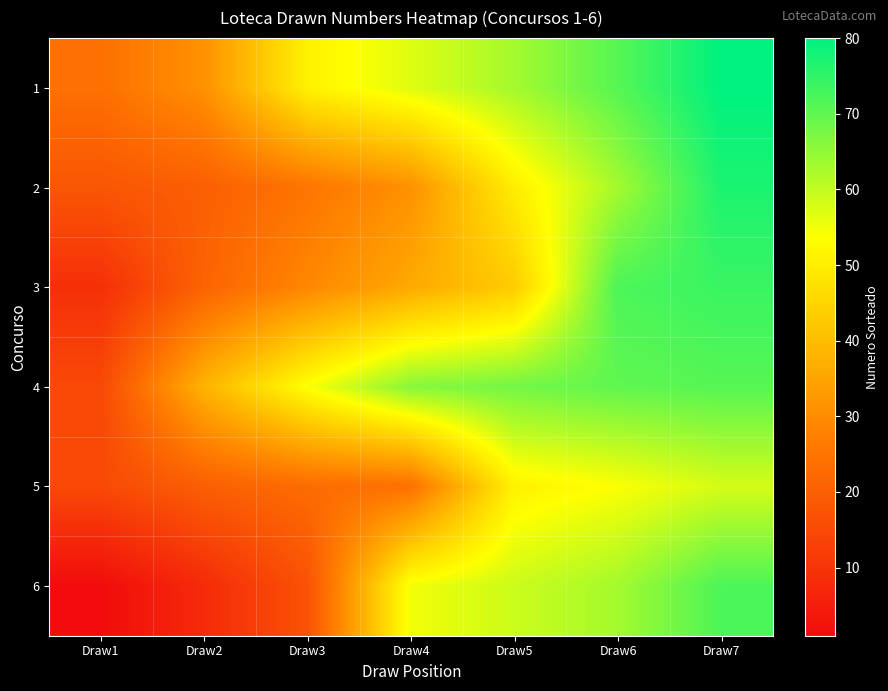

Reading right to left, transcribe all the data shown in this chart.

1: Draw7=80	Draw6=71	Draw5=63	Draw4=57	Draw3=51	Draw2=31	Draw1=24
2: Draw7=77	Draw6=63	Draw5=50	Draw4=31	Draw3=25	Draw2=20	Draw1=18
3: Draw7=74	Draw6=72	Draw5=43	Draw4=36	Draw3=29	Draw2=21	Draw1=9
4: Draw7=71	Draw6=70	Draw5=68	Draw4=66	Draw3=54	Draw2=38	Draw1=15
5: Draw7=58	Draw6=54	Draw5=51	Draw4=24	Draw3=23	Draw2=20	Draw1=15
6: Draw7=72	Draw6=63	Draw5=59	Draw4=55	Draw3=17	Draw2=8	Draw1=1